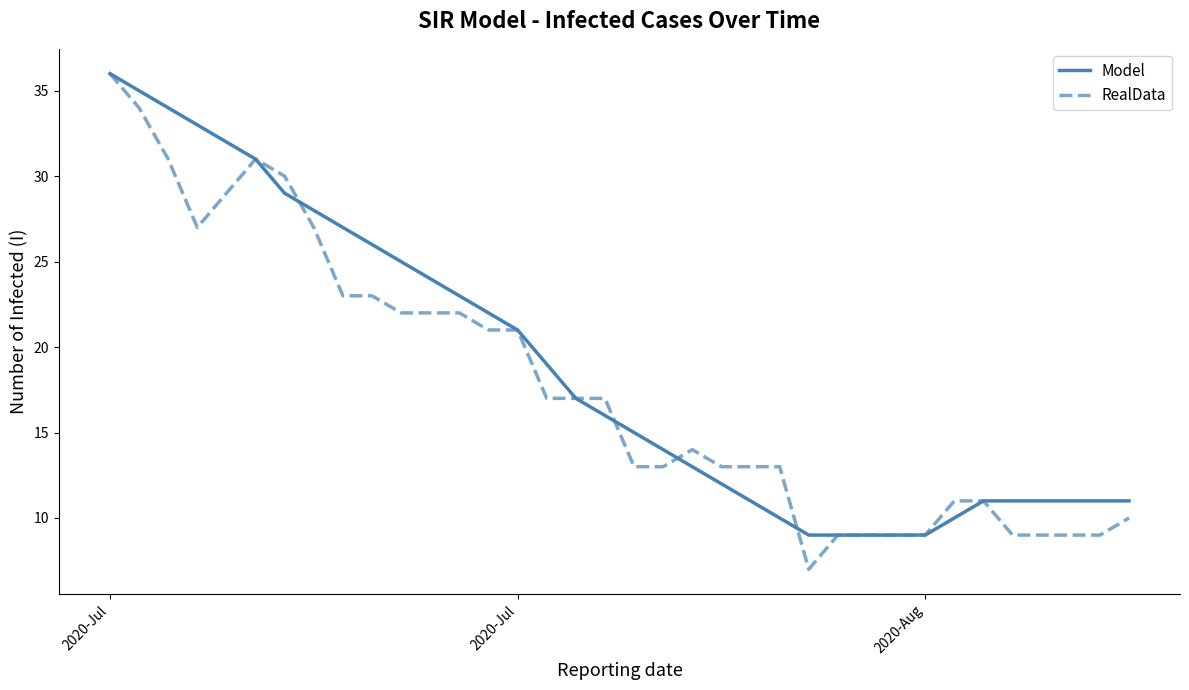

After their last crossing, which series has the higher values: Model or RealData?

Model